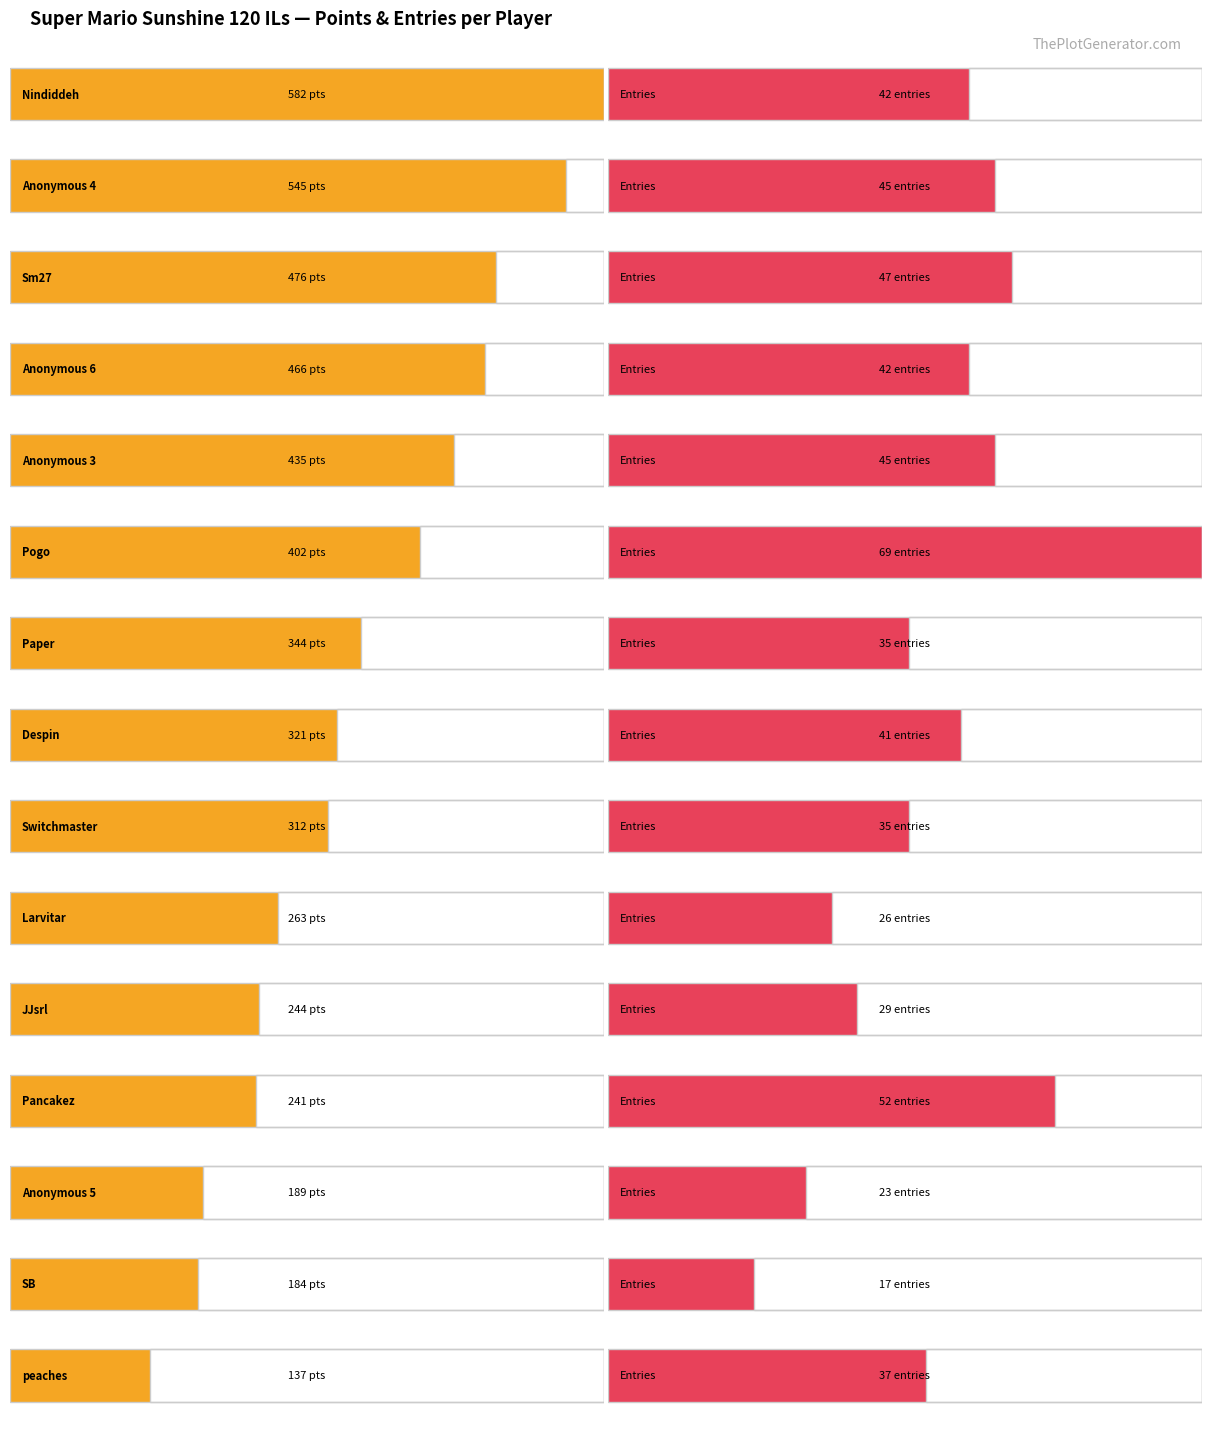

The Points series shows 591 at Paper. True or false?

False